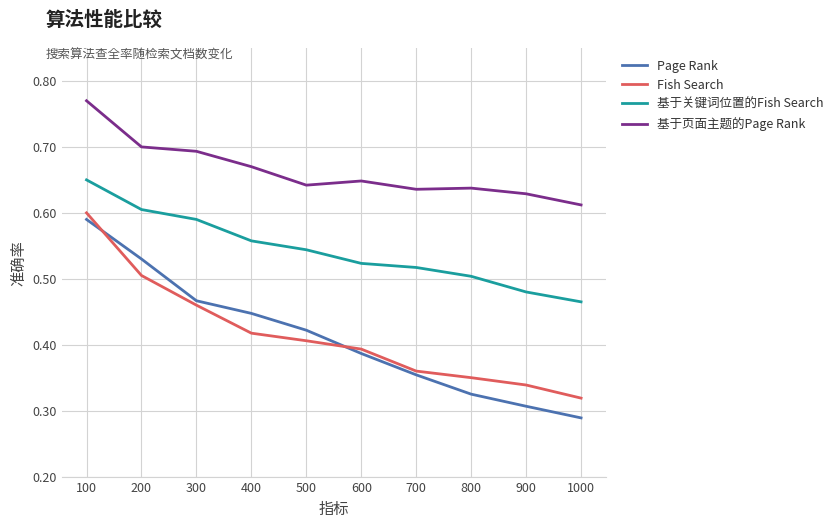

True or false: Page Rank and 基于页面主题的Page Rank intersect in this chart.

False